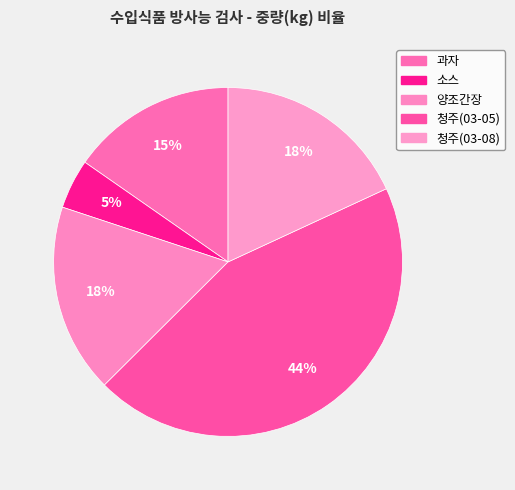

How many segments does this pie chart have?

5